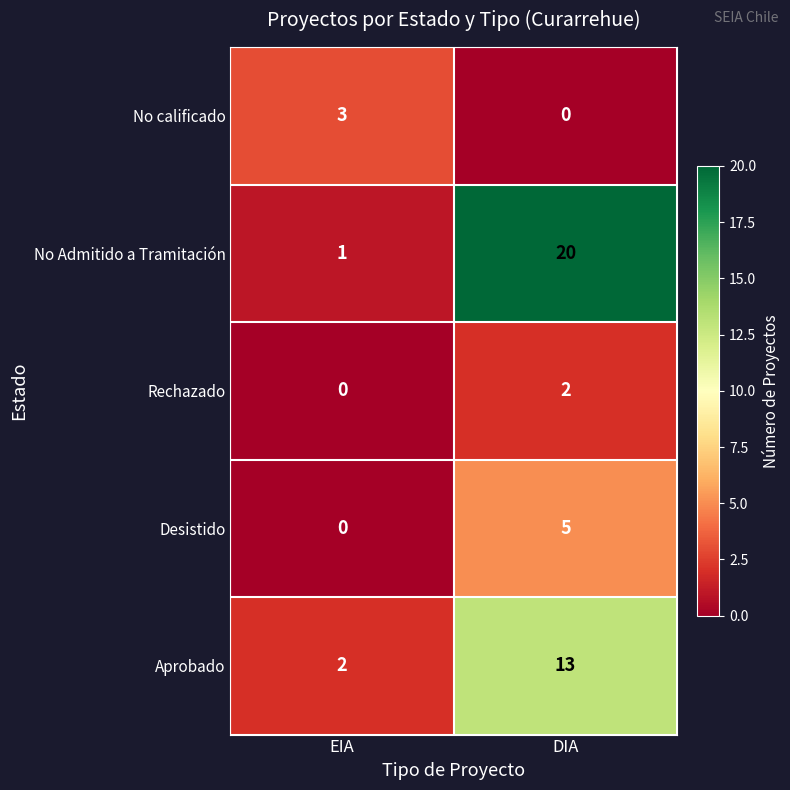

Which series has the widest spread of values?

No Admitido a Tramitación